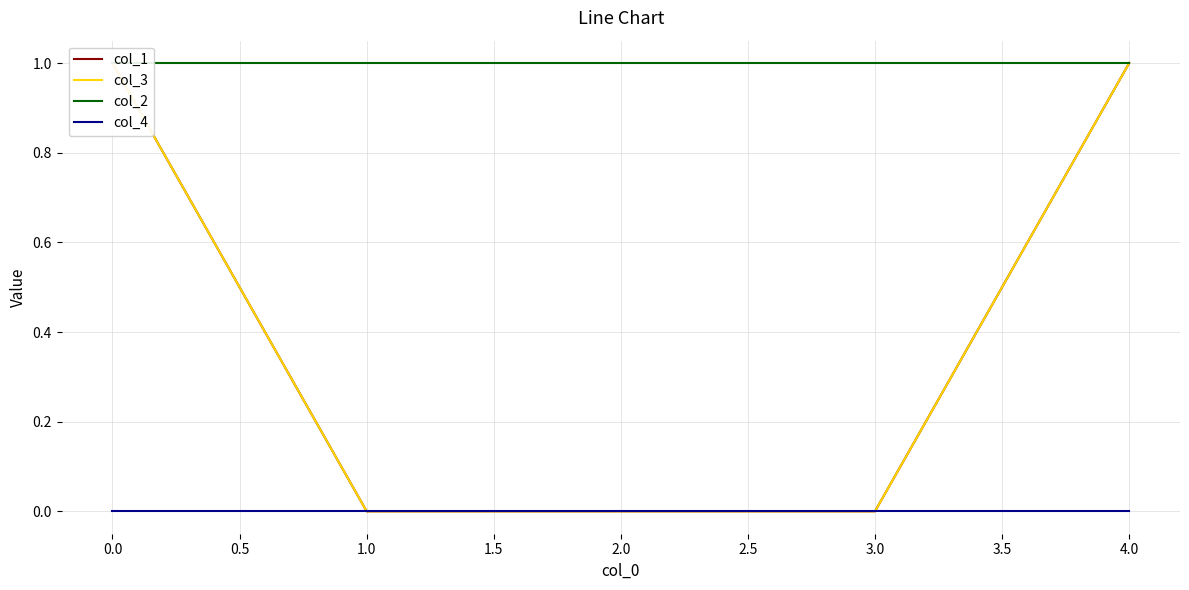

Which series has the largest total across all categories?

col_2